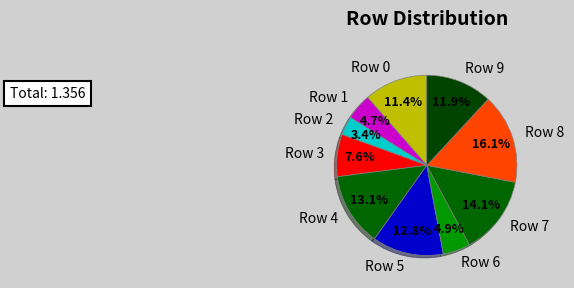

Which category has the smallest portion of the pie?

Row 2